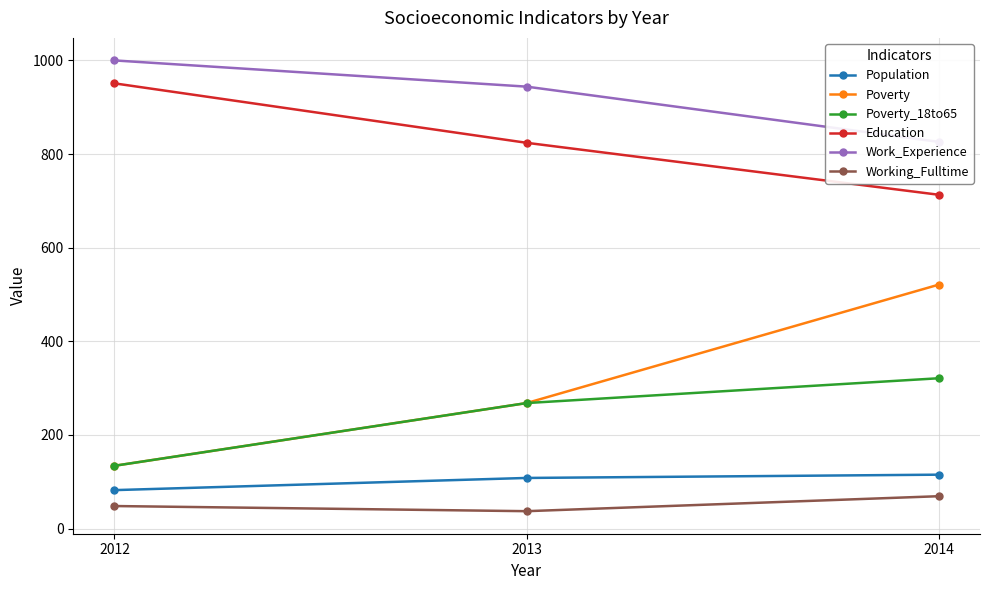

How many lines are shown in the chart?

6